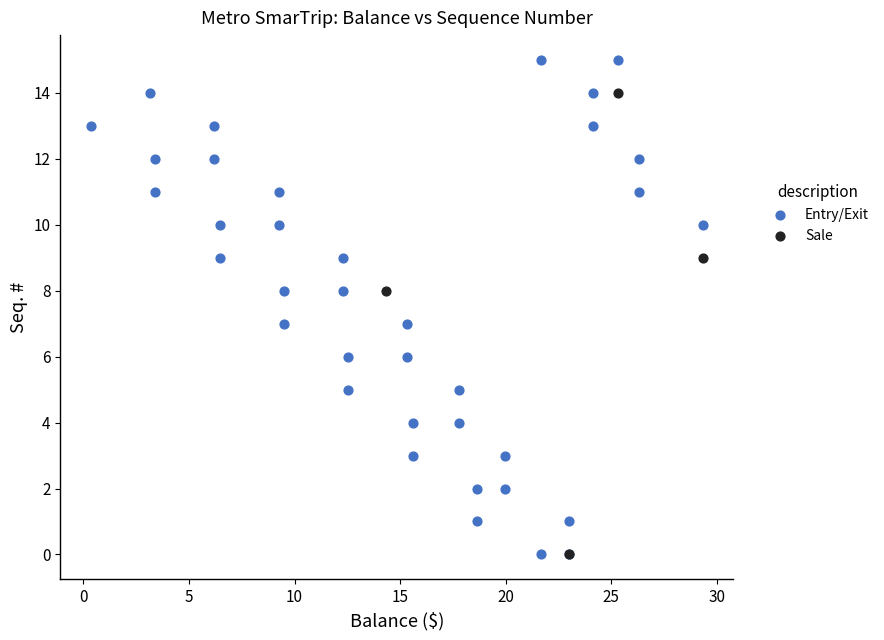

Which series has the largest Y range (max minus min)?

Entry/Exit